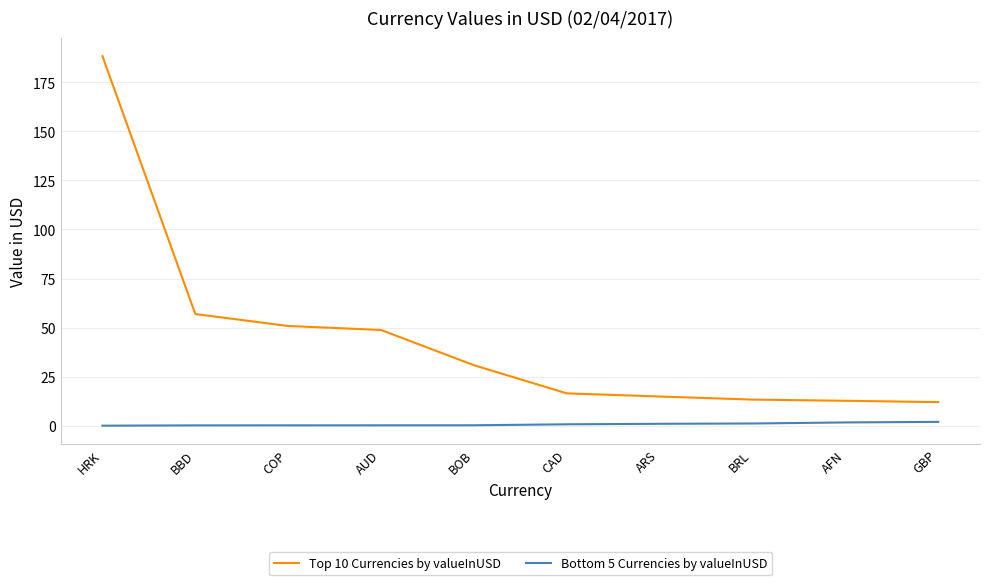

Rank the series by their average value, from lowest to highest.

Bottom 5 Currencies by valueInUSD, Top 10 Currencies by valueInUSD